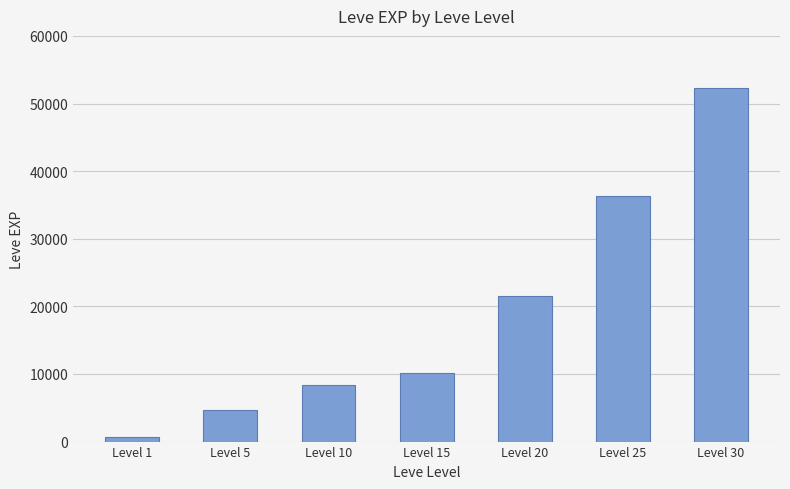

Does the chart contain stacked bars?

No